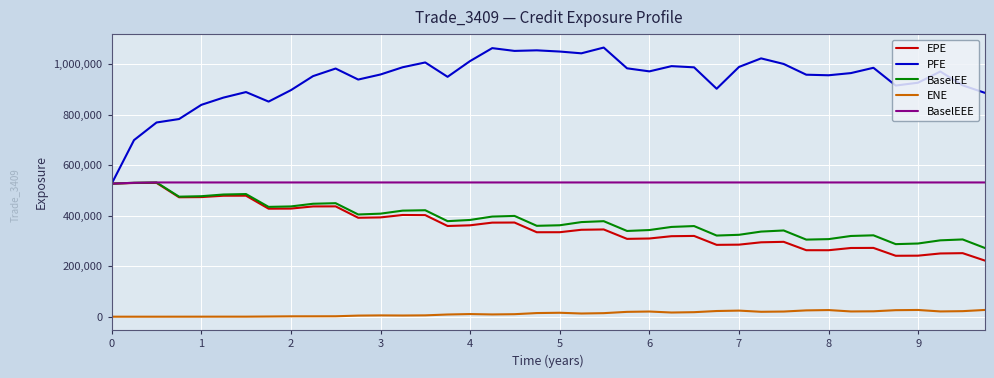

What are all the series names shown in the legend?

EPE, PFE, BaselEE, ENE, BaselEEE